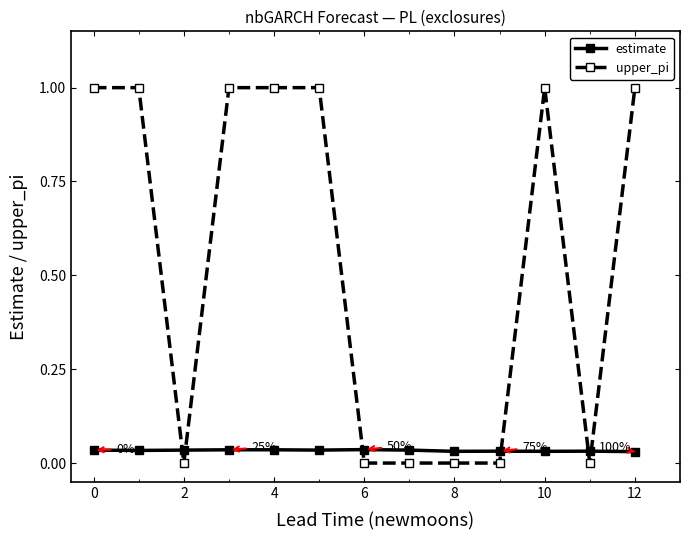

What is the difference between the second highest and second lowest values in the upper_pi series?

1.0